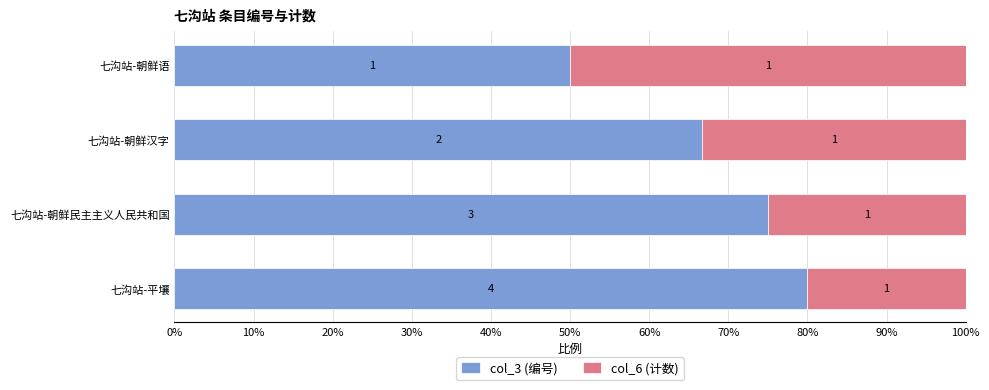

What are all the series names shown in the legend?

col_3 (编号), col_6 (计数)